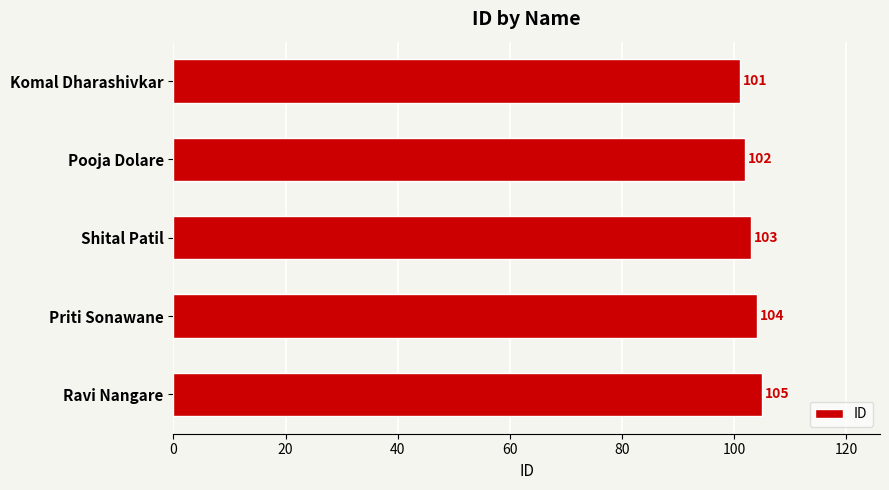

What is the difference between the maximum and second lowest values?

3